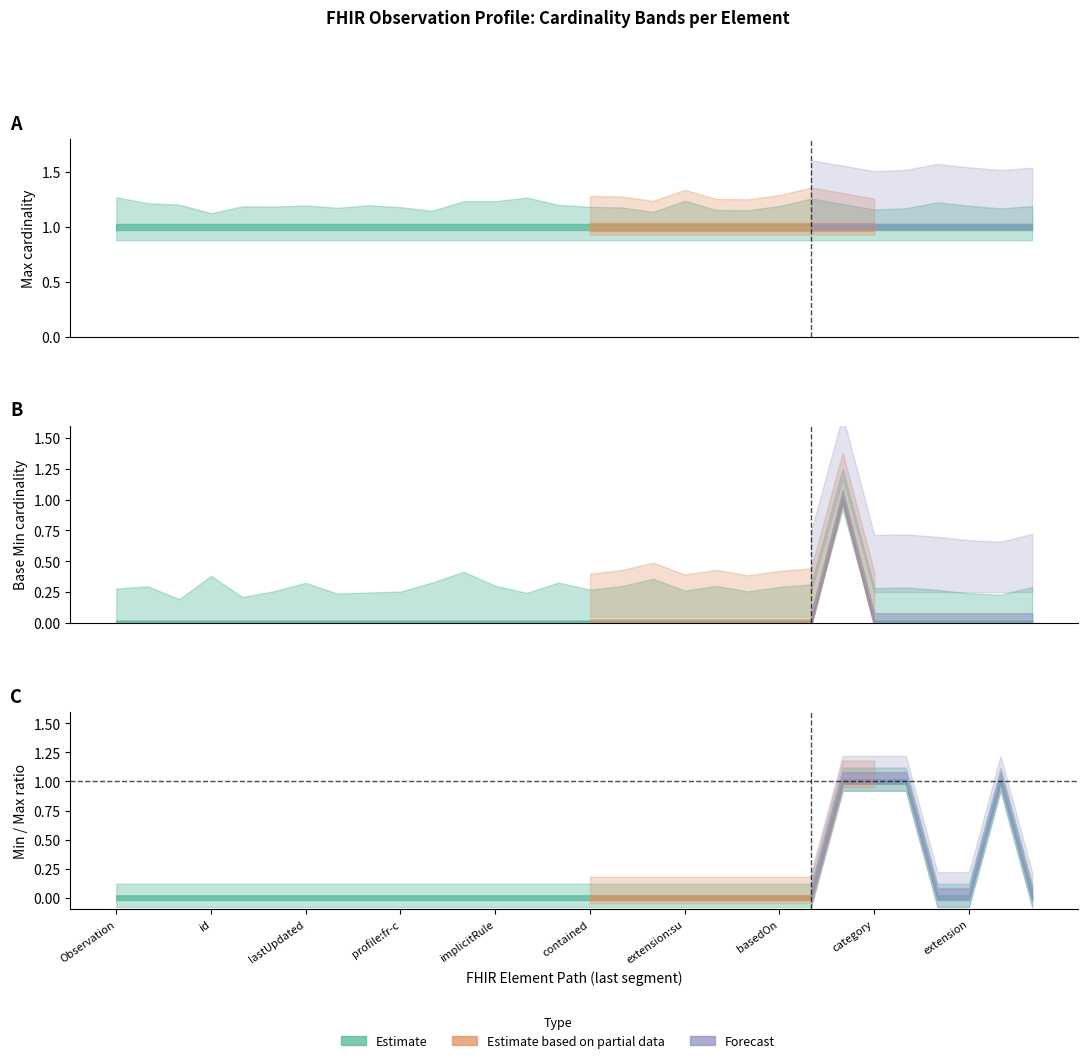

What is the value of the Base Max_numeric point at the 12th from the left?

1